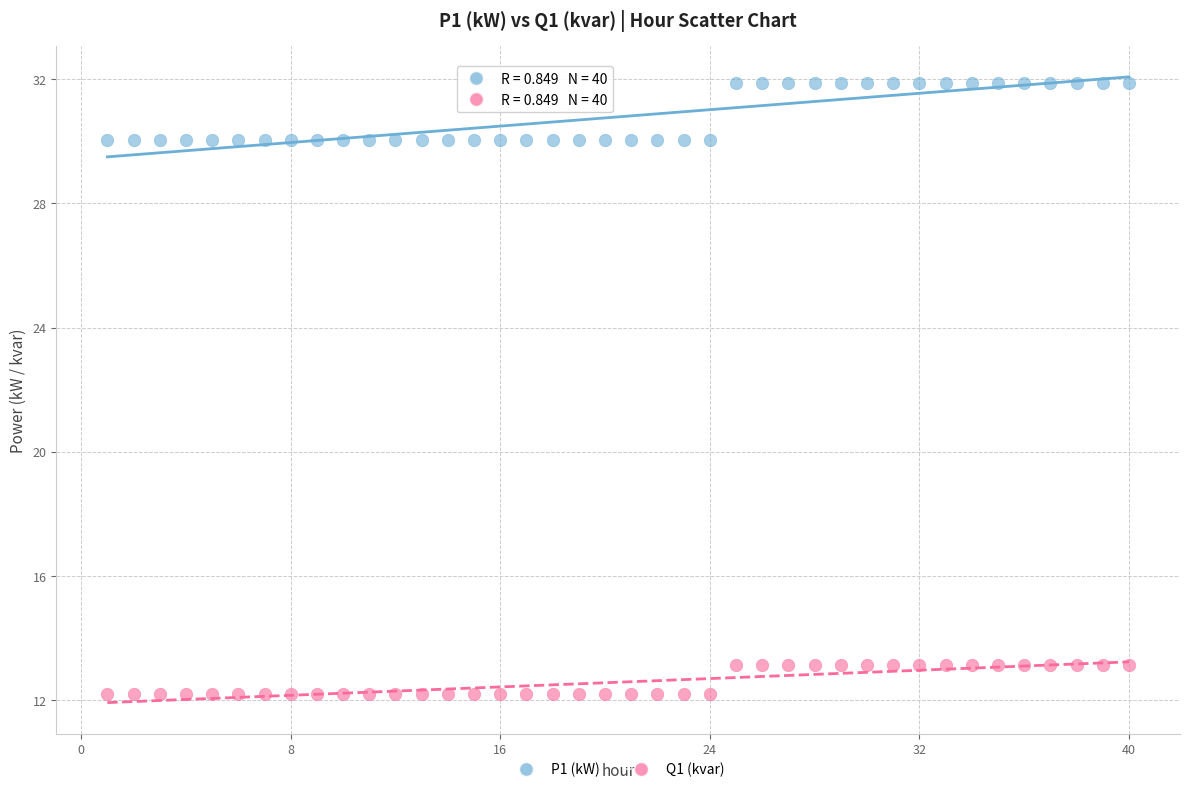

Across all data points, what is the range of X values (max minus min)?

39.0